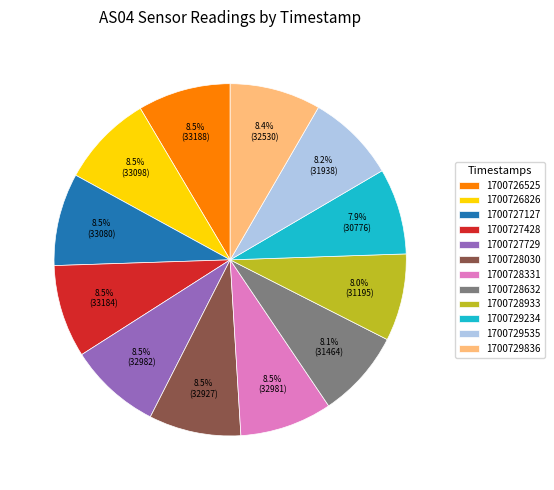

How many segments does this pie chart have?

12